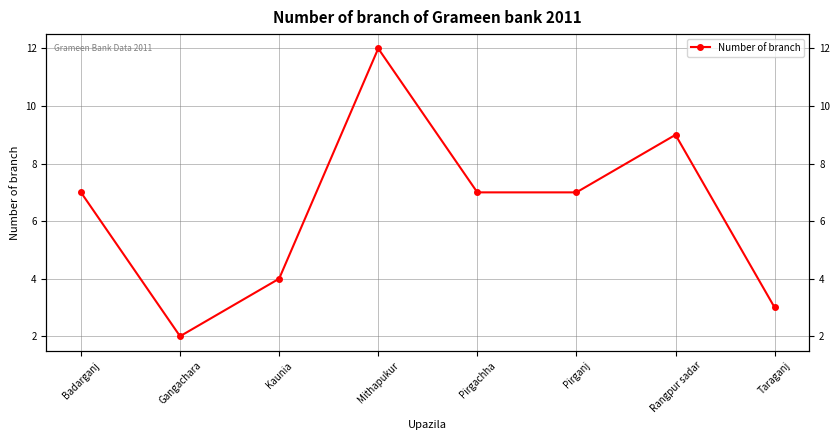

Which category has the lowest value across all series?

Gangachara